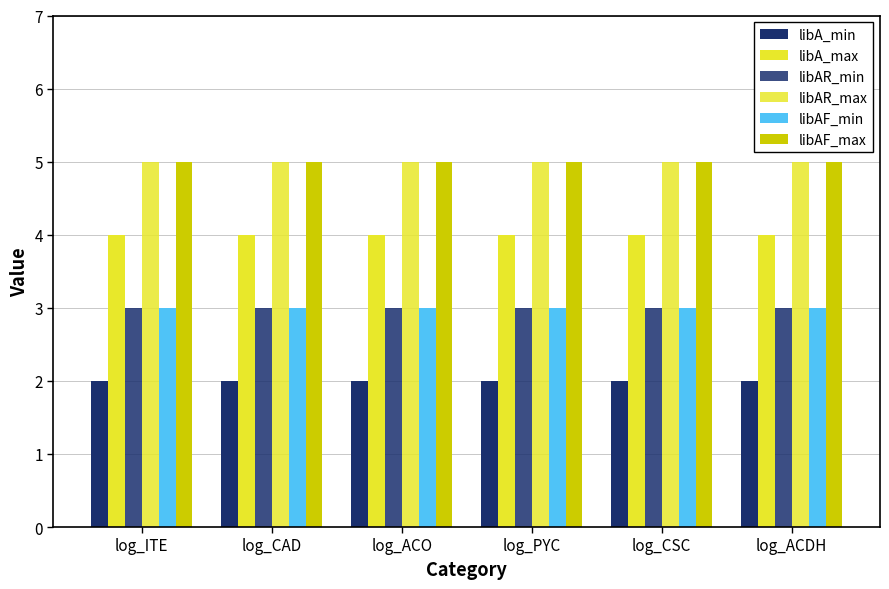

True or false: libAF_max has a value of 3 at log_PYC.

False